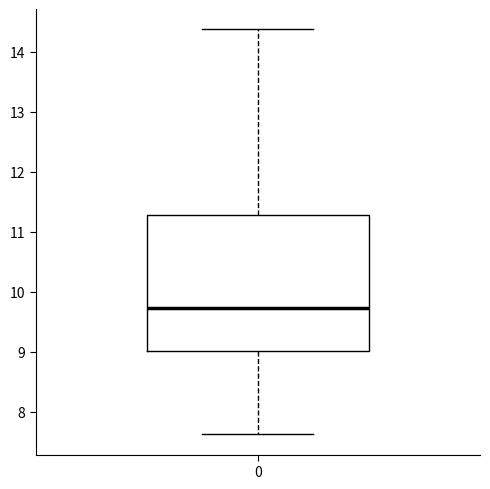

Transcribe this box plot: give where the median line is, the range the box spans, and where the two whiskers end, as read against the y-axis. The values are not printed on the chart, so give them approximately, as read against the axis.

median 9.7, box 9.0 to 11.3, whiskers 7.6 to 14.4